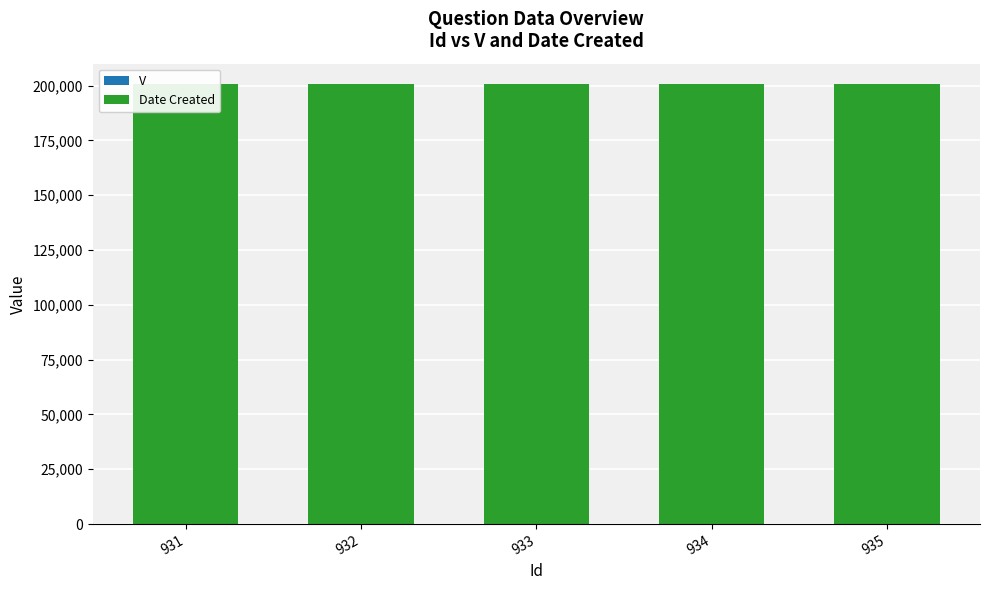

Between 932 and 933, which series saw the biggest shift?

V